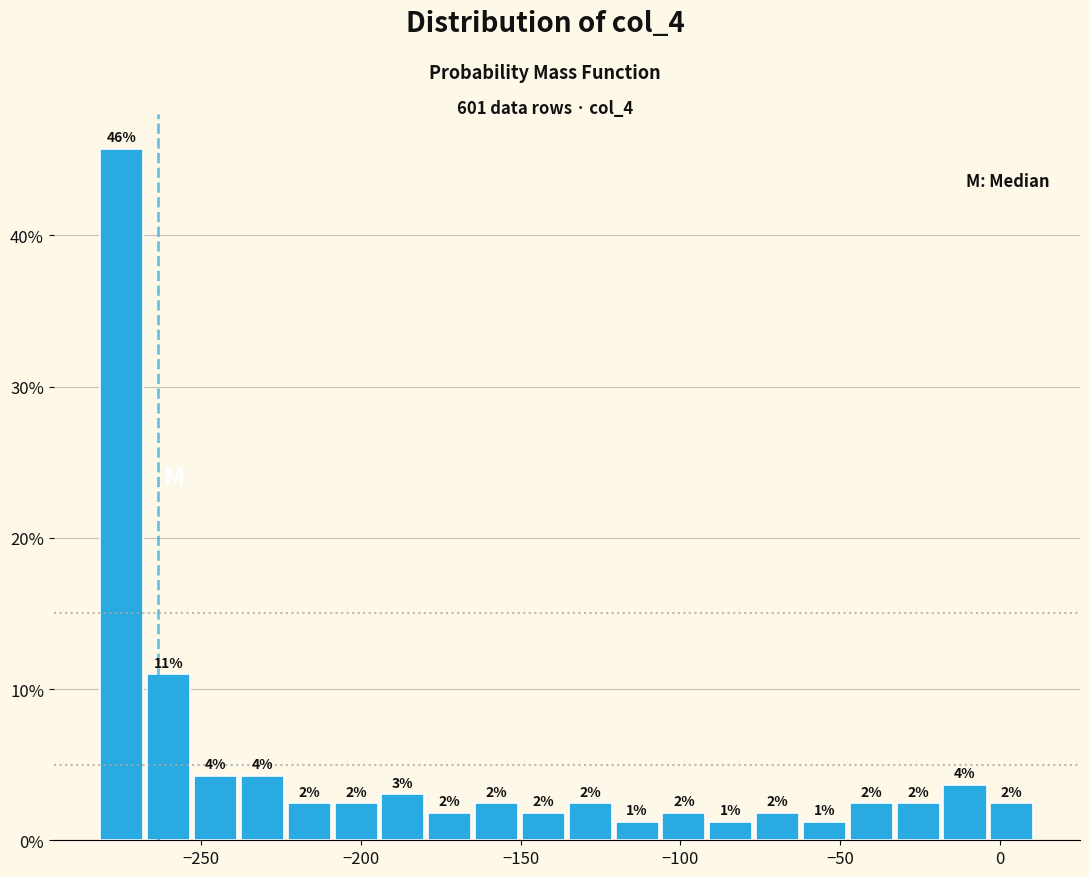

Around what value on the x-axis is the tallest bar? Give the approximate position of its centre, as read against the axis.

-275